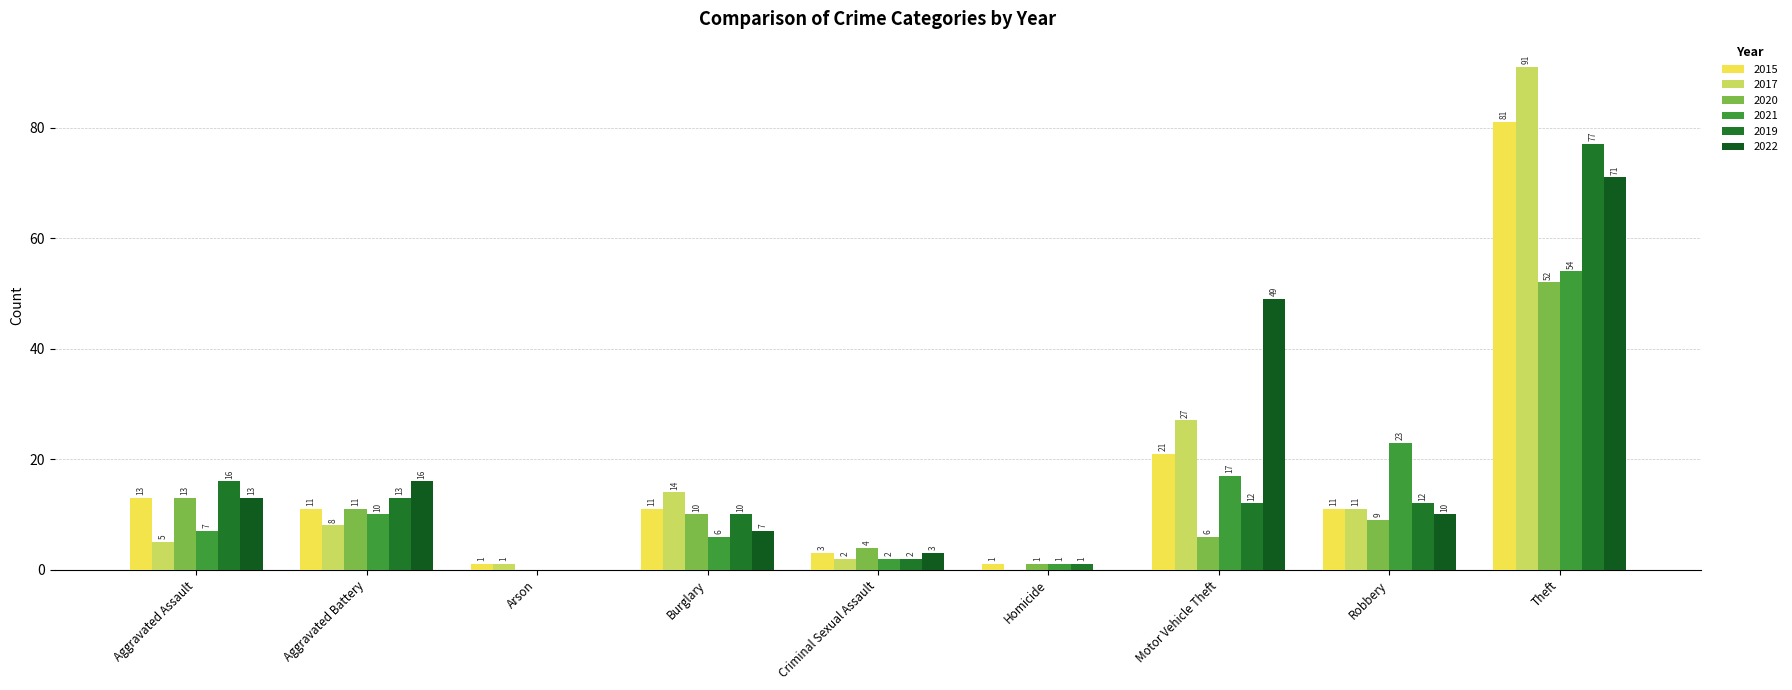

Which series has the largest total across all categories?

2022